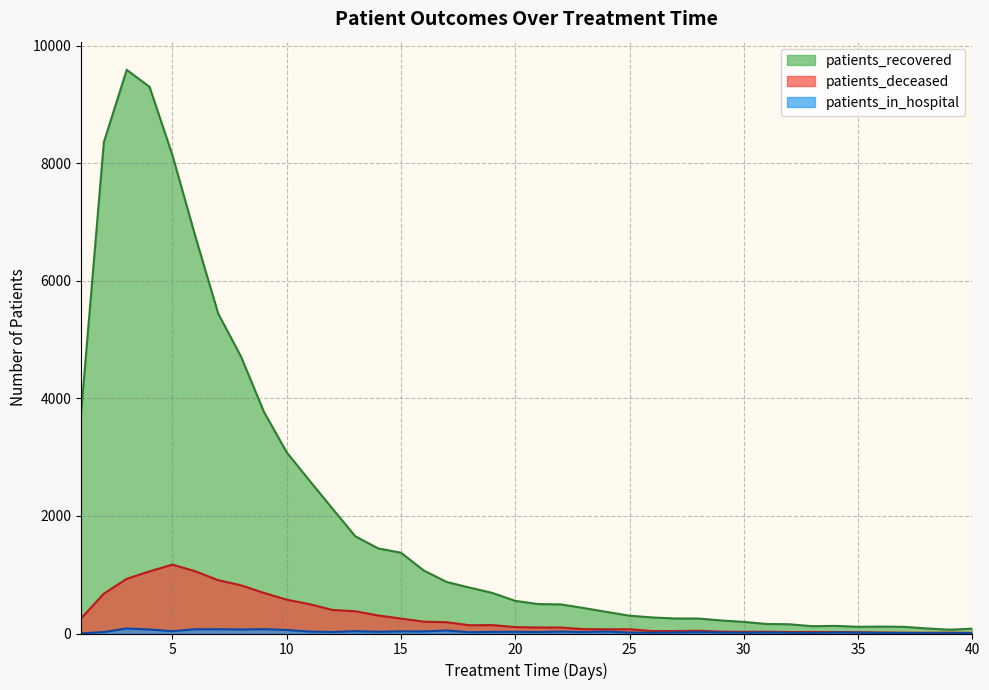

What is the spread (max minus min) of values at 13?

1614